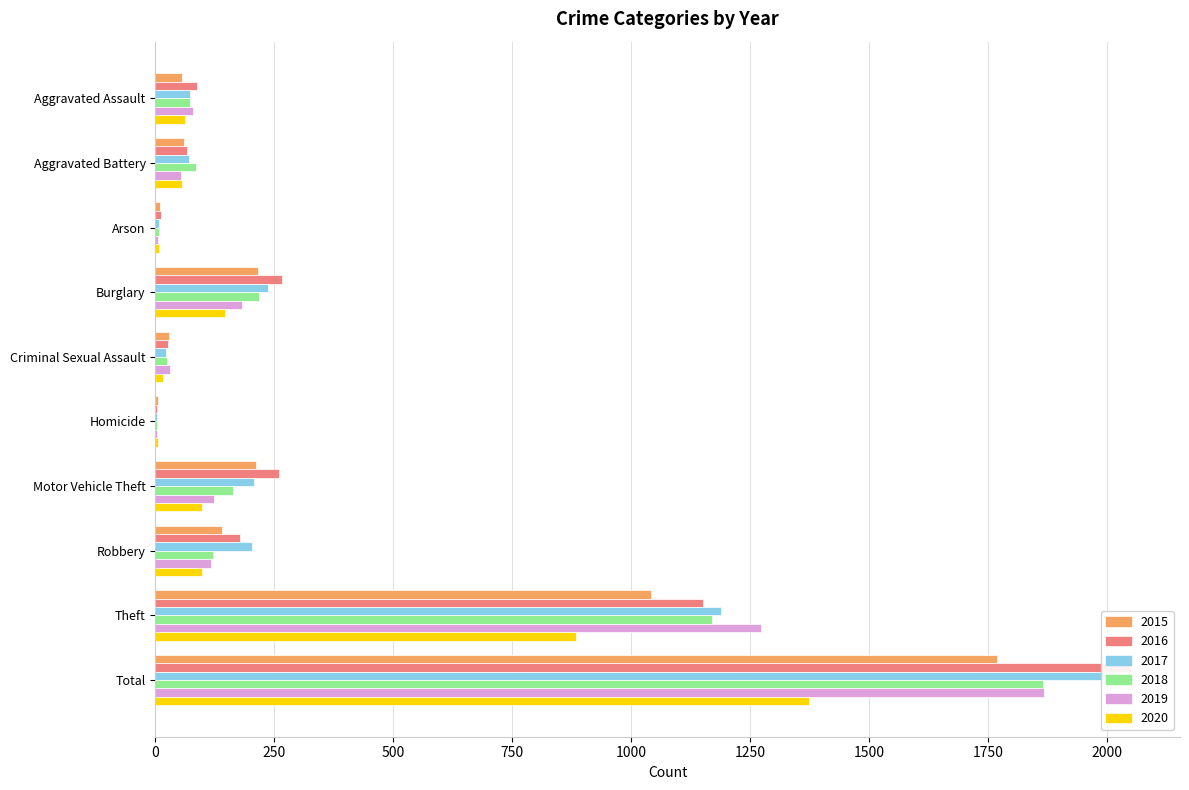

What is the minimum value shown in the chart?

4